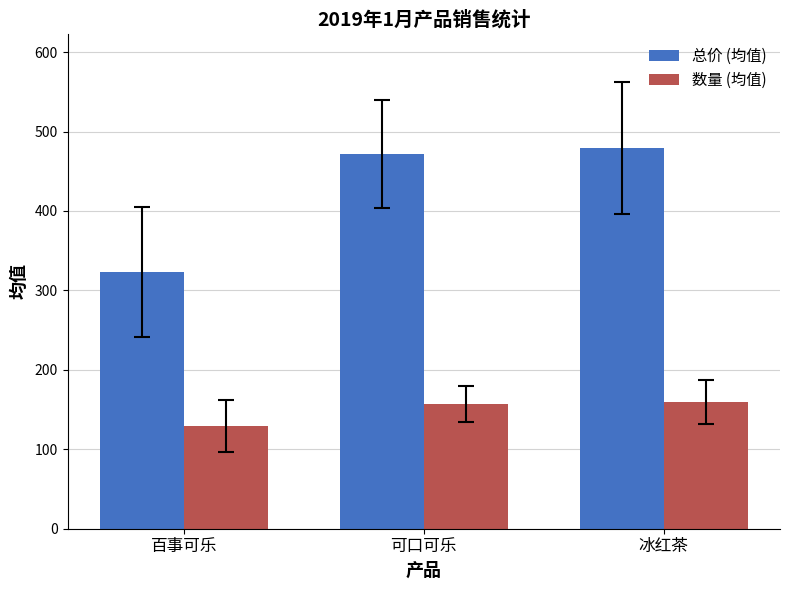

What is the difference between the maximum and minimum values in the 总价 (均值) series?

156.0